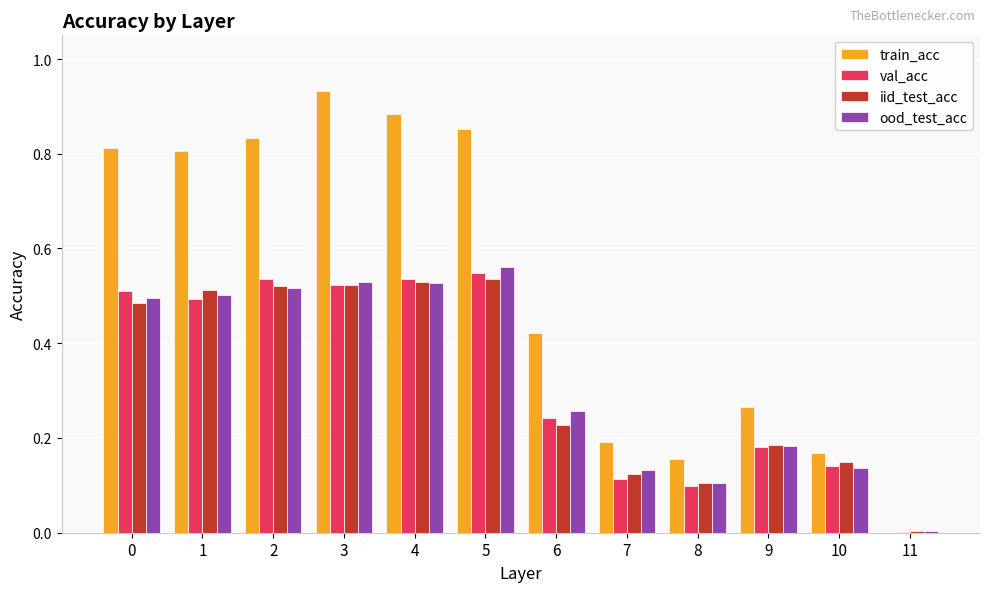

Are the bars grouped side by side (vs. stacked)?

Yes